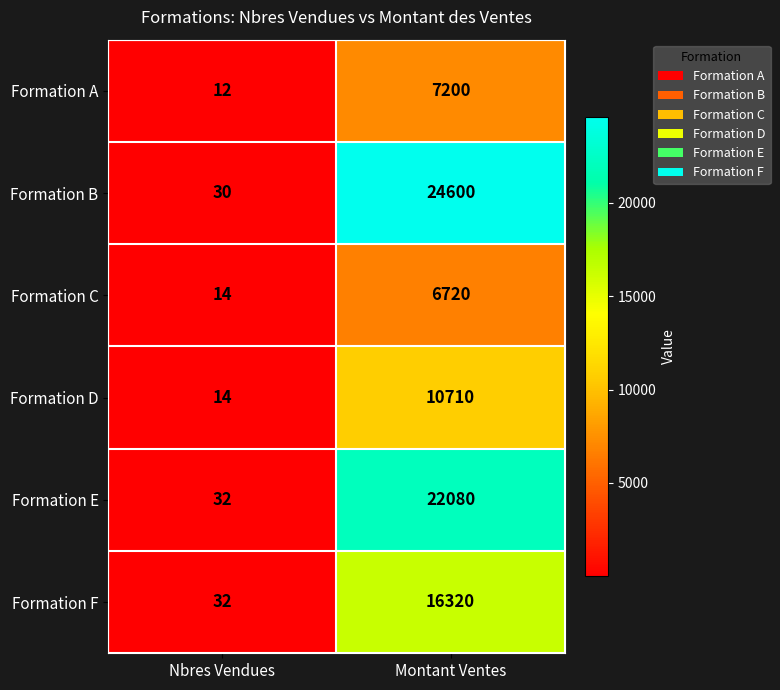

The Formation F series shows 16320 at Montant Ventes. True or false?

True